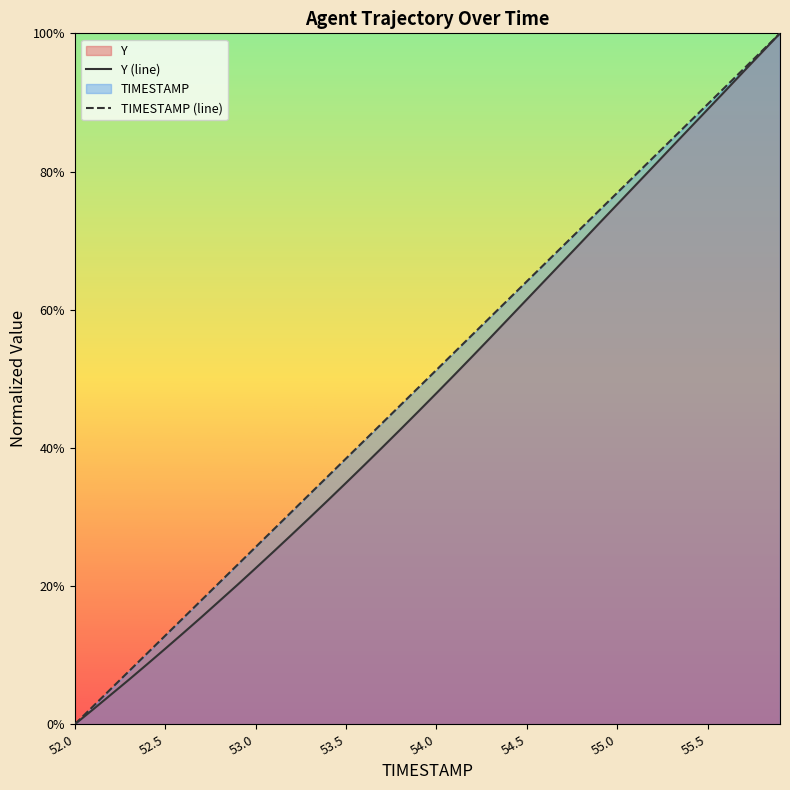

Rank the series by their average value, from highest to lowest.

TIMESTAMP (line), Y (line)